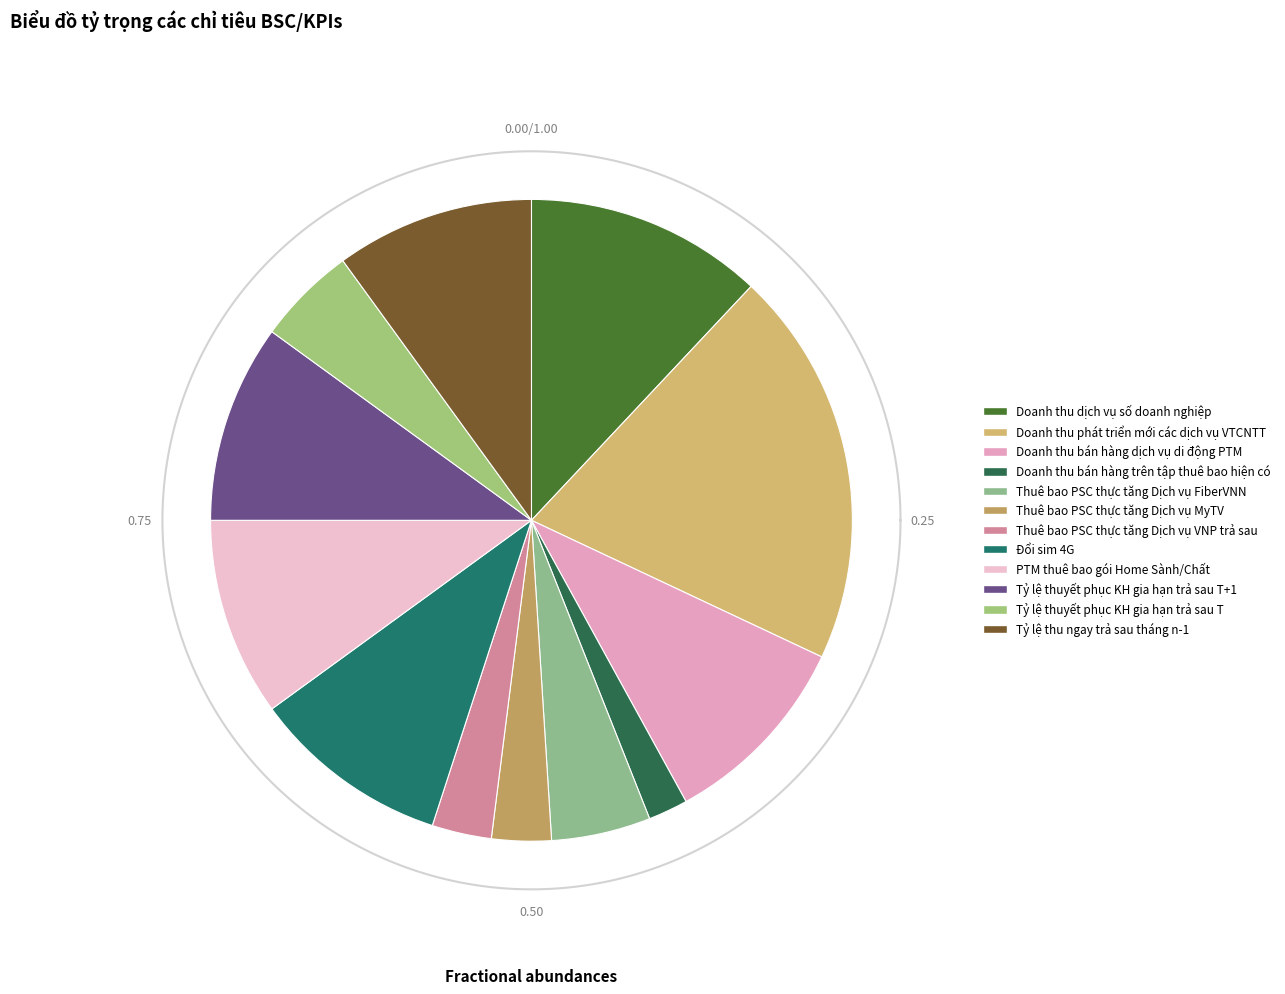

Does any single category account for the majority?

No